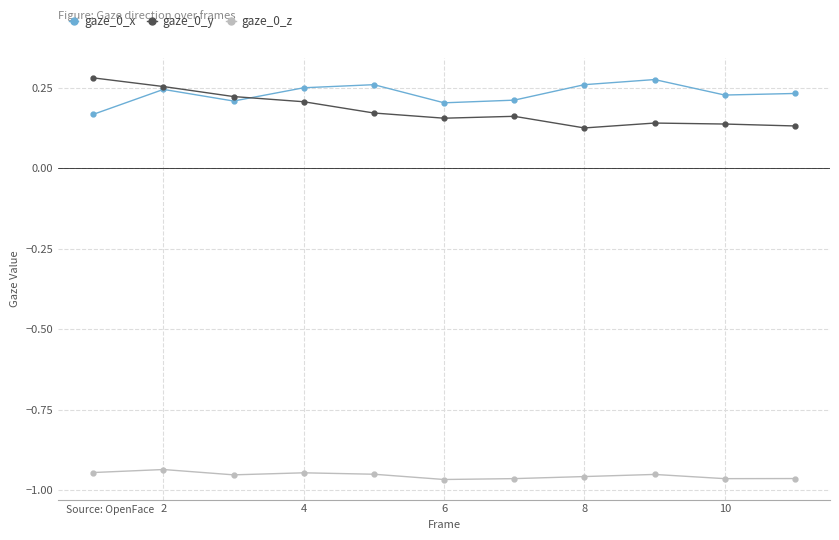

How many gaze_0_y values are between 0 and 1?

11